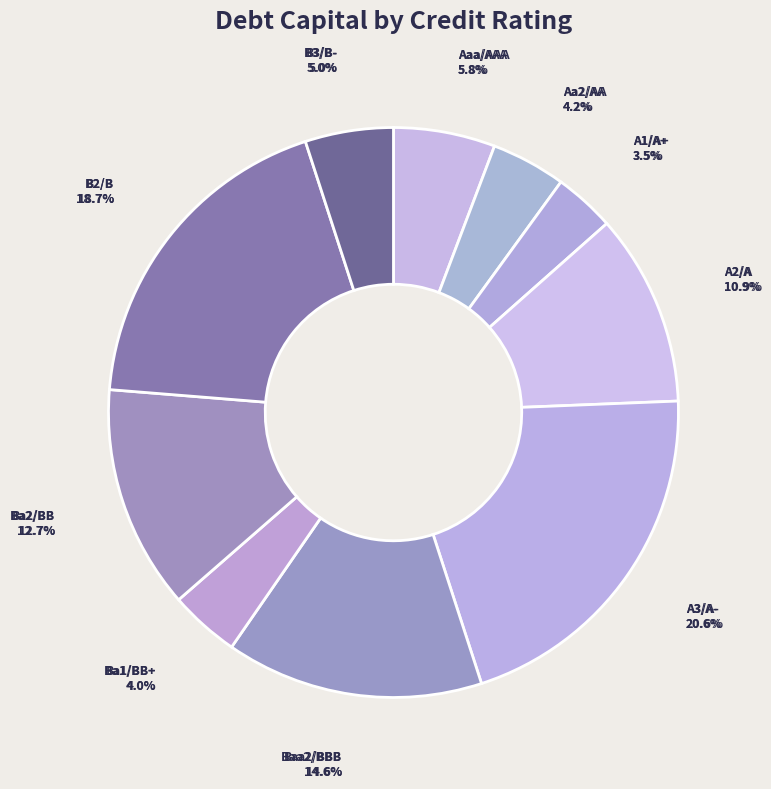

Which has a higher value, 11 or 19?

19